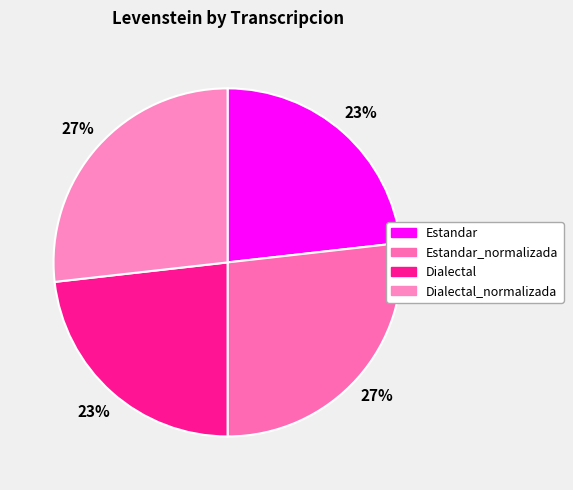

How much of the chart is everything except Dialectal_normalizada?

73.2%